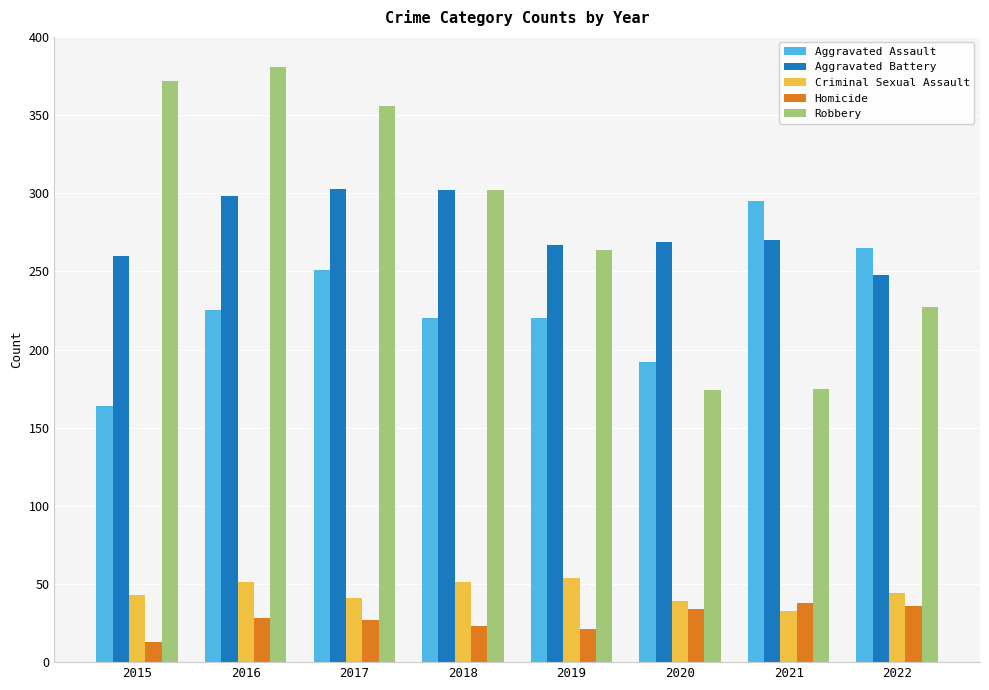

How many bars are there in each group?

5